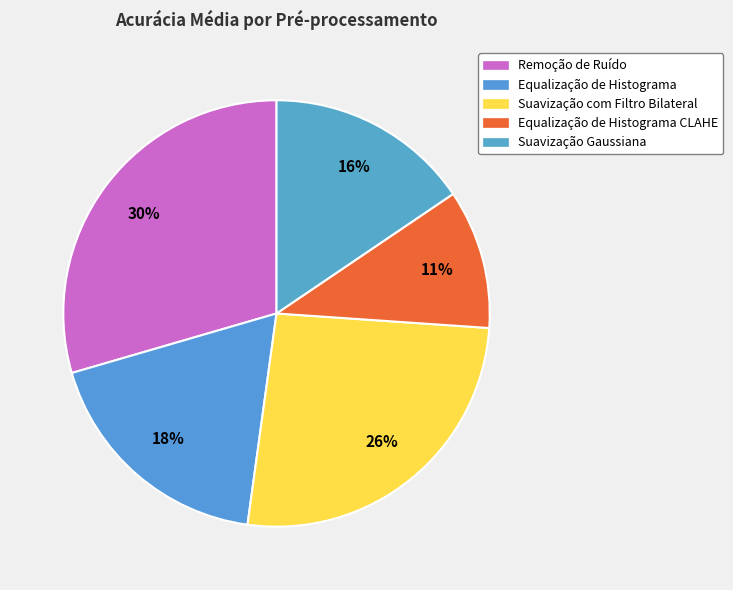

Count the number of slices in the pie.

5